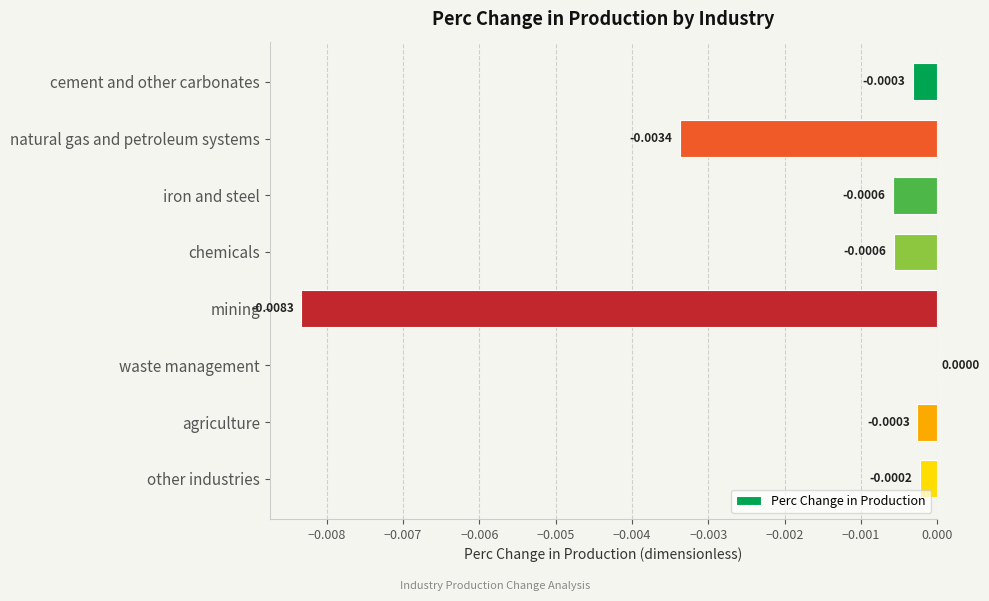

At which label is the value closest to 0?

waste management